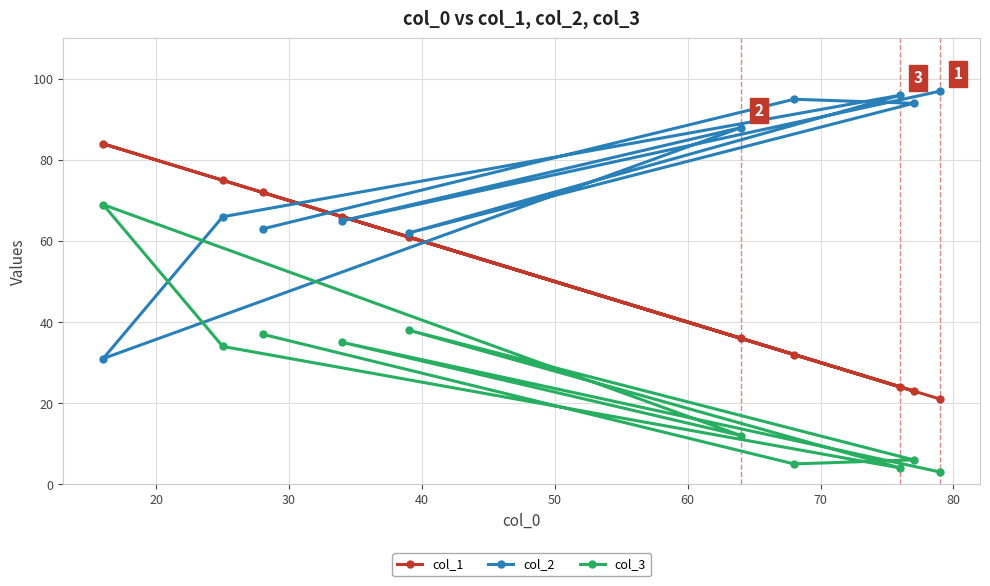

What is the minimum value for col_1?

21